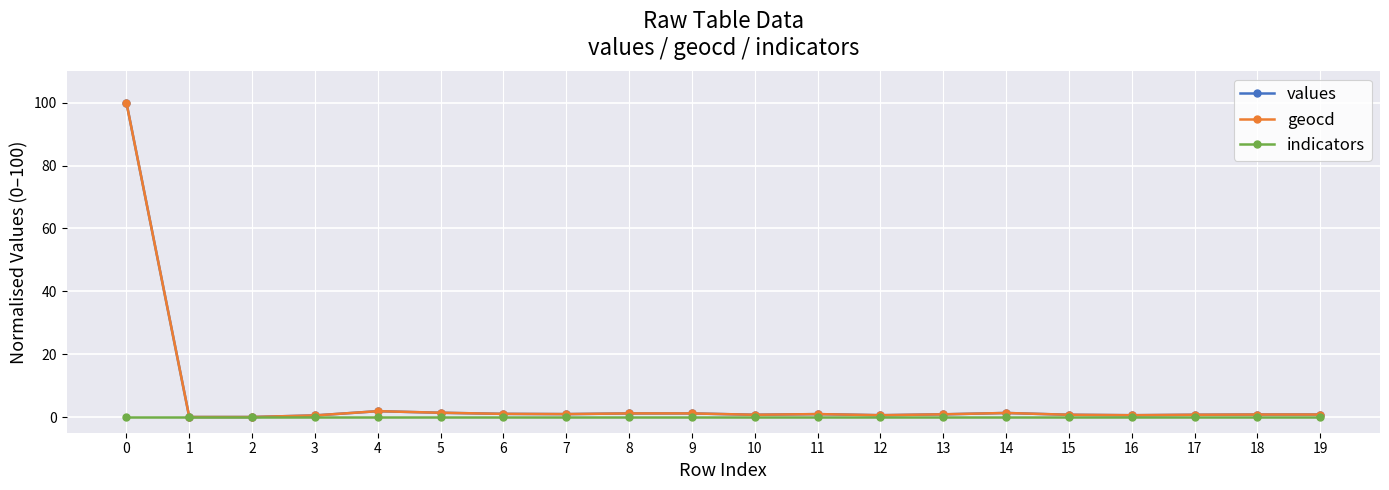

What is the total value across all series at 15?

1.4